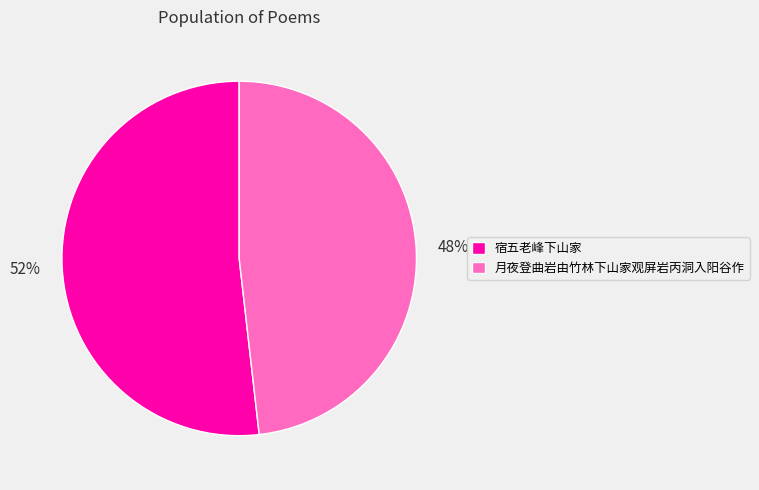

Do 宿五老峰下山家 and 月夜登曲岩由竹林下山家观屏岩丙洞入阳谷作 together represent more than half of the pie?

Yes